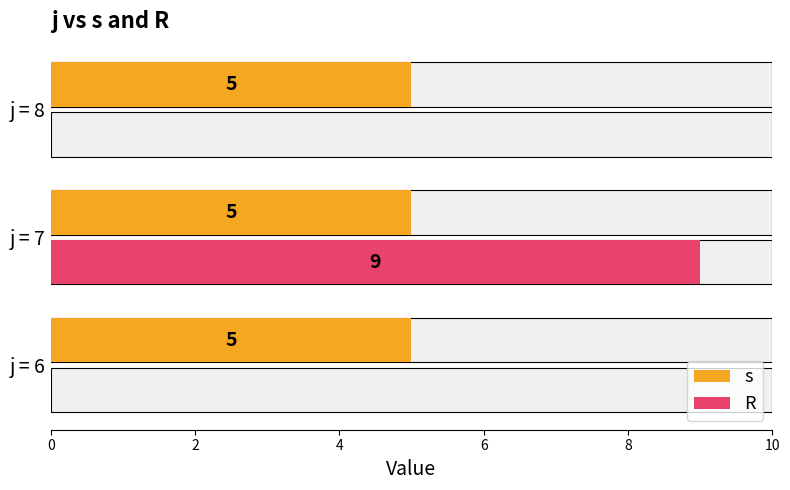

Does the chart contain stacked bars?

No